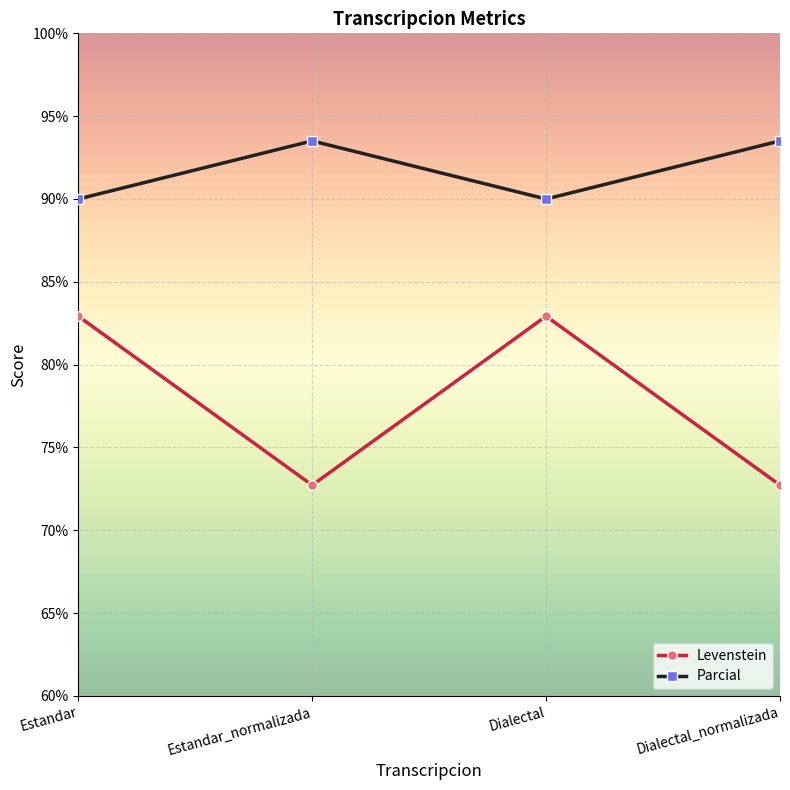

What is the smallest value displayed?

72.7